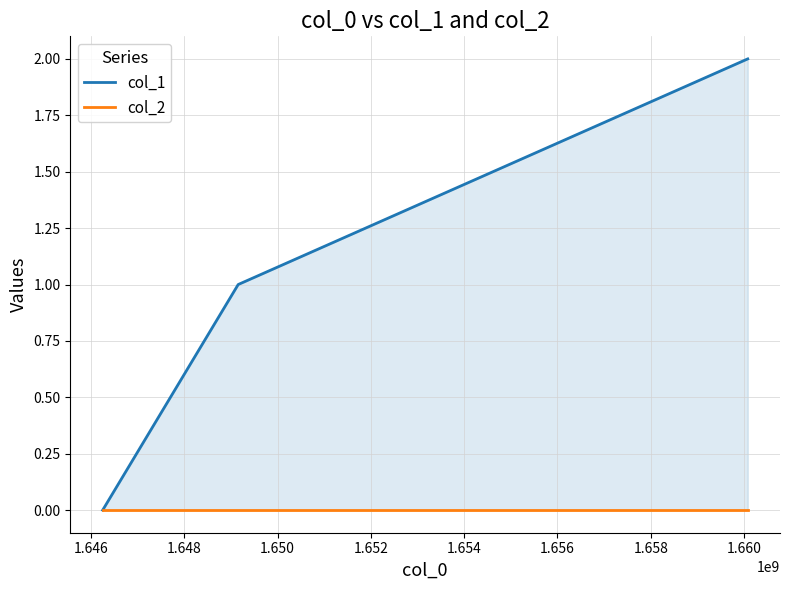

Reading left to right, extract all data points from this chart.

col_1: 0	1	2
col_2: 0	0	0